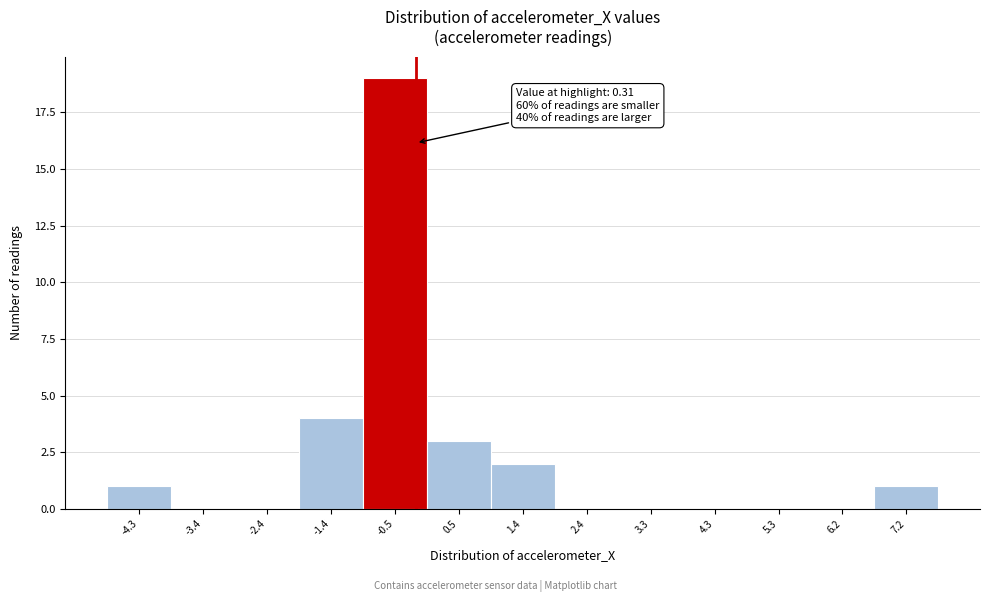

Reading right to left, list all the values displayed in this chart.

7.2=1	6.2=0	5.3=0	4.3=0	3.3=0	2.4=0	1.4=2	0.5=3	-0.5=19	-1.4=4	-2.4=0	-3.4=0	-4.3=1